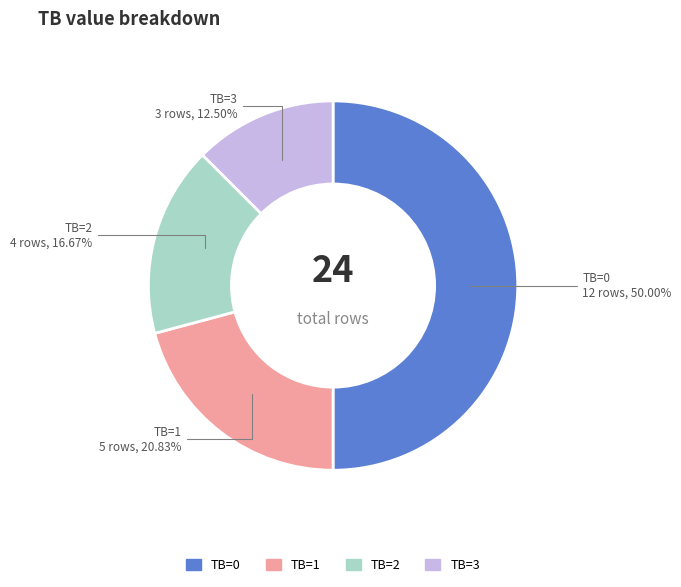

Which slice is the largest?

TB=0